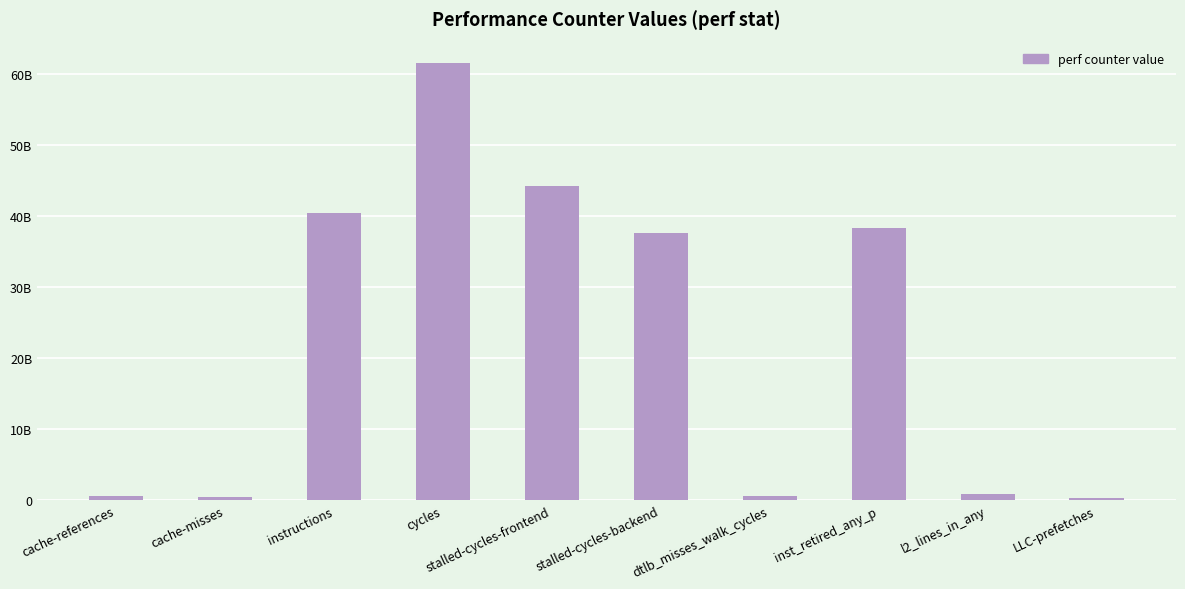

What is the difference between the second highest and minimum values?

43891835269